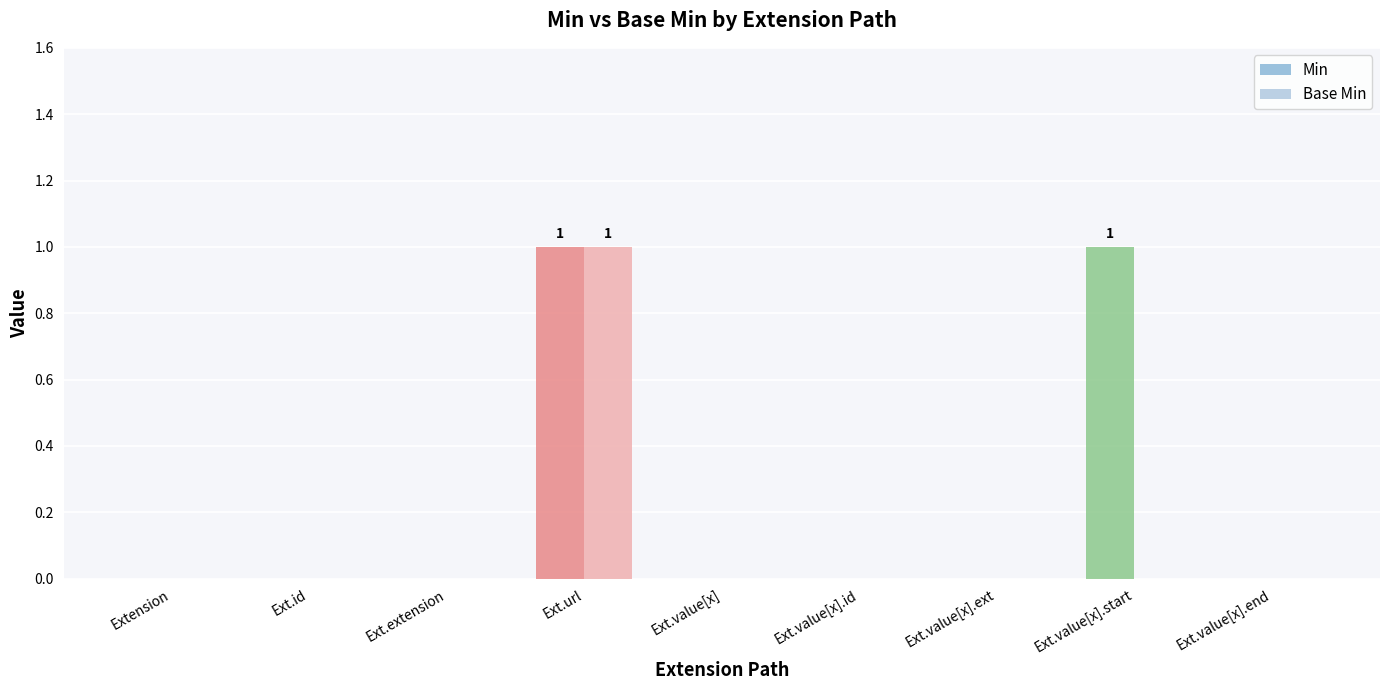

Which series has the largest total across all categories?

Min